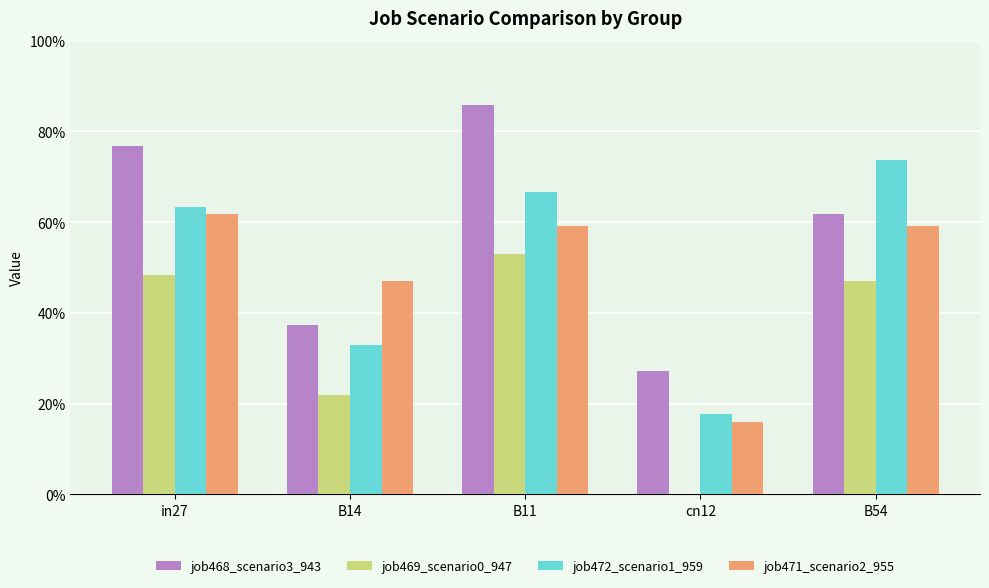

Between B54 and B11, which is larger?

B11